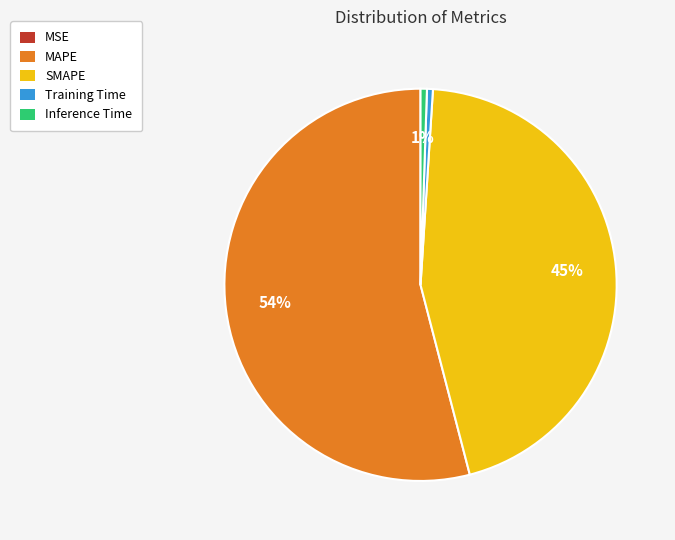

Which category has the biggest portion of the pie?

MAPE